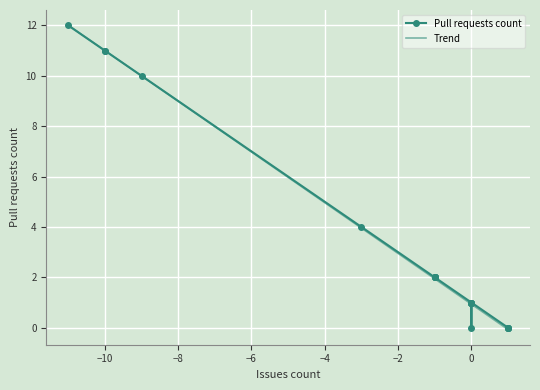

What is the maximum value for Trend?

12.0